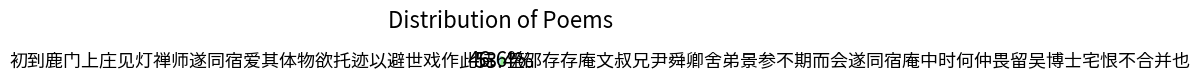

Approximately how many times larger is the value at 初到鹿门上庄见灯禅师遂同宿爱其体物欲托迹以避世戏作此诗 compared to 至邵存存庵文叔兄尹舜卿舍弟景参不期而会遂同宿庵中时何仲畏留吴博士宅恨不合并也?

0.9